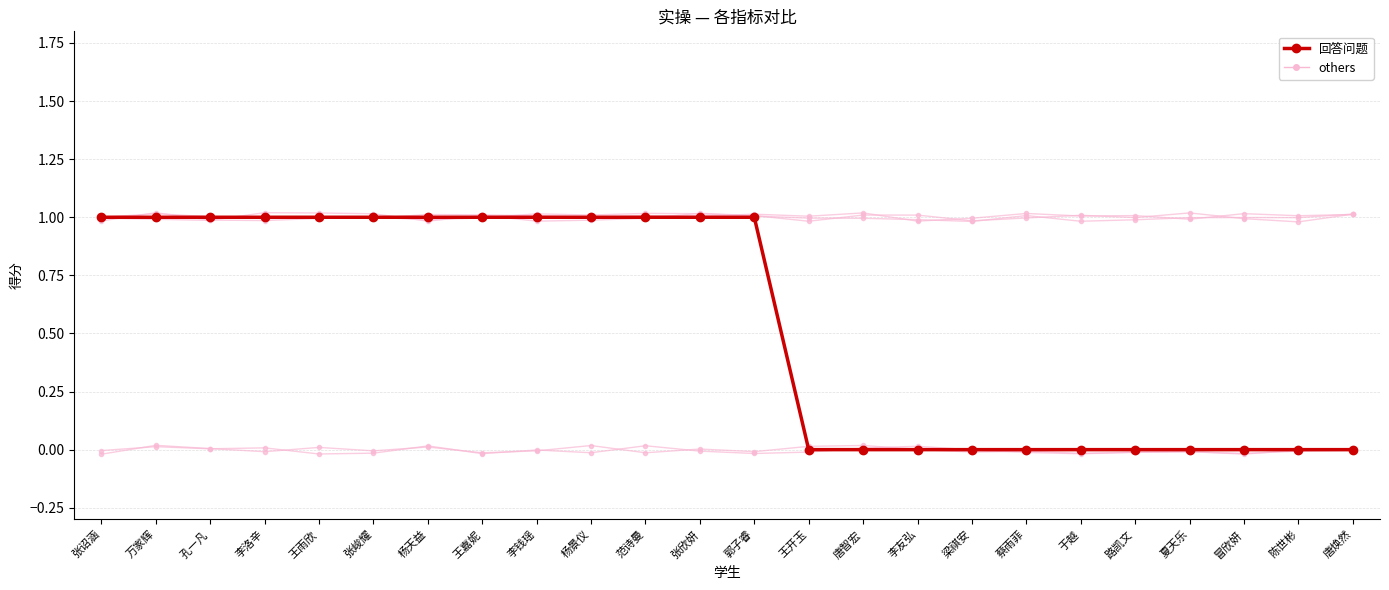

What is the label of the 10th point from the right?

唐智宏